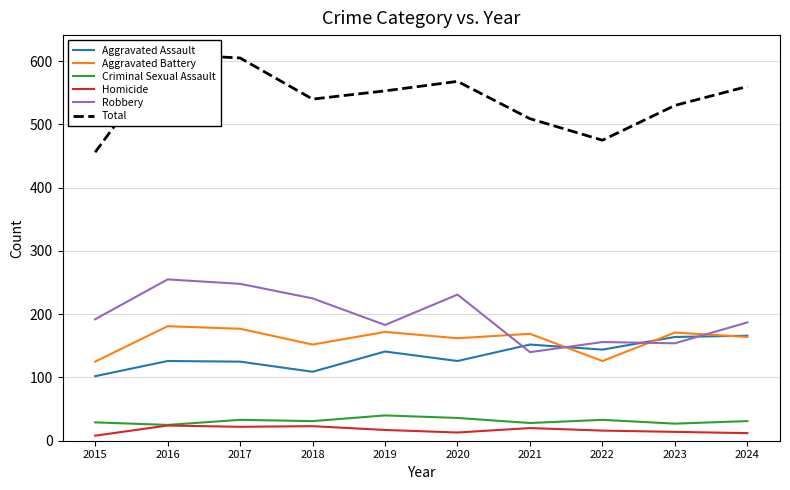

True or false: Homicide has more than 0 interior local peaks.

True